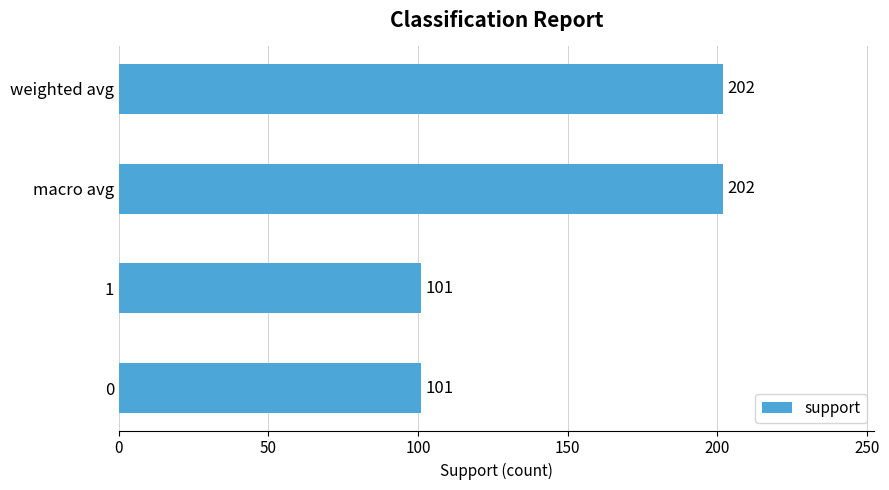

What is the maximum value shown in the chart?

202